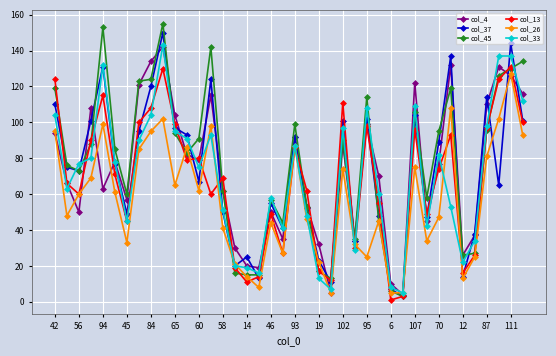

Which series has the largest range (max minus min)?

col_45